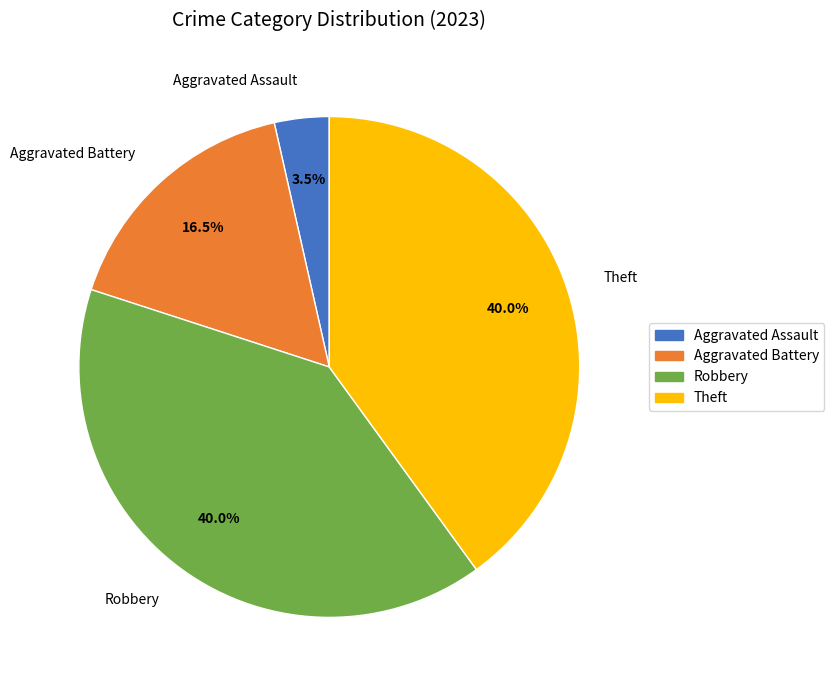

What is the smallest slice in the pie chart?

Aggravated Assault